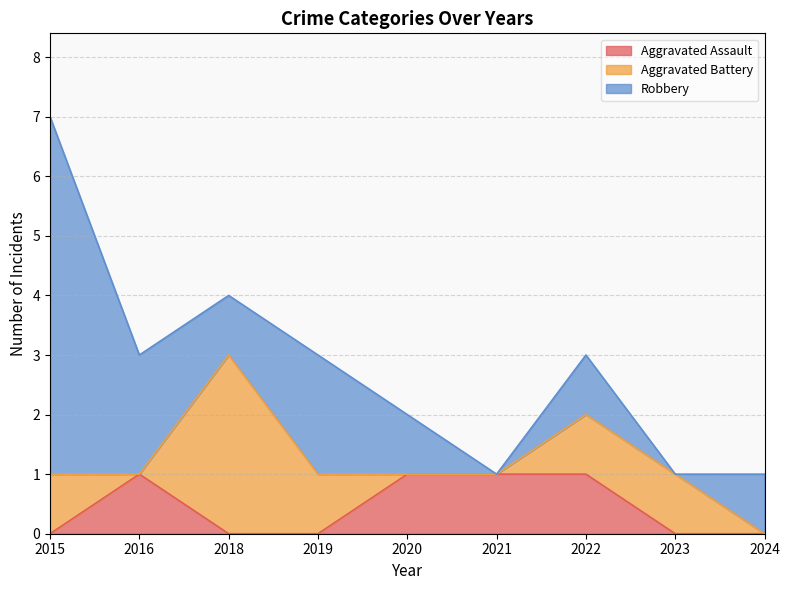

List the series in order of their overall mean, highest first.

Robbery, Aggravated Battery, Aggravated Assault